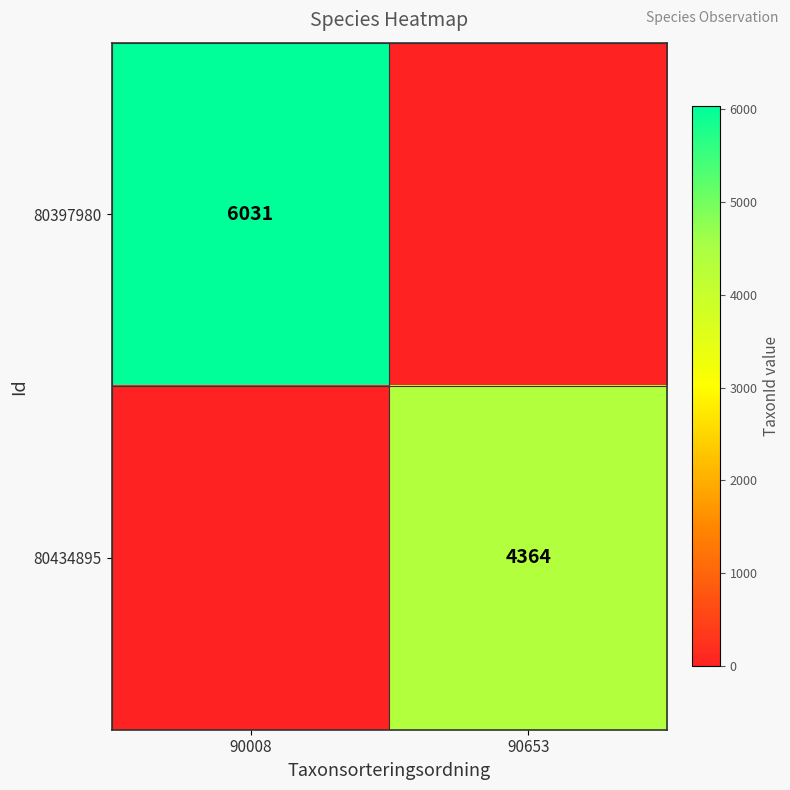

What is the difference between the highest and lowest values at 90653?

4364